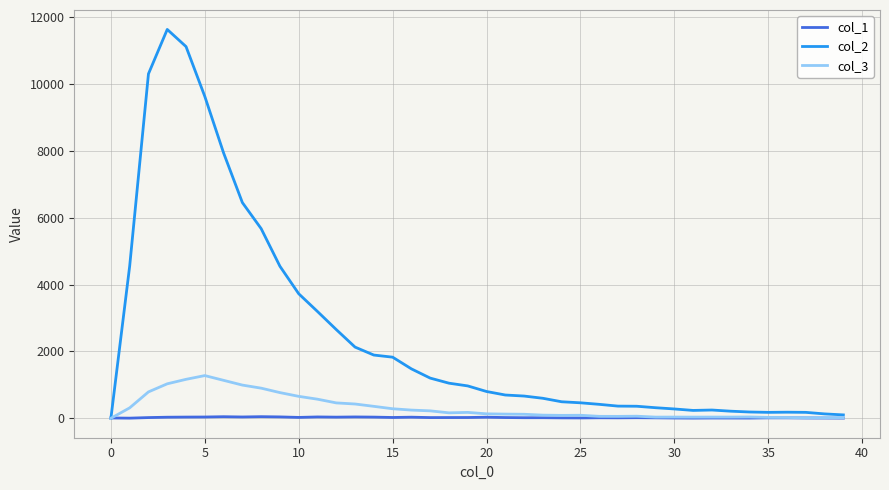

What are all the series names shown in the legend?

col_1, col_2, col_3